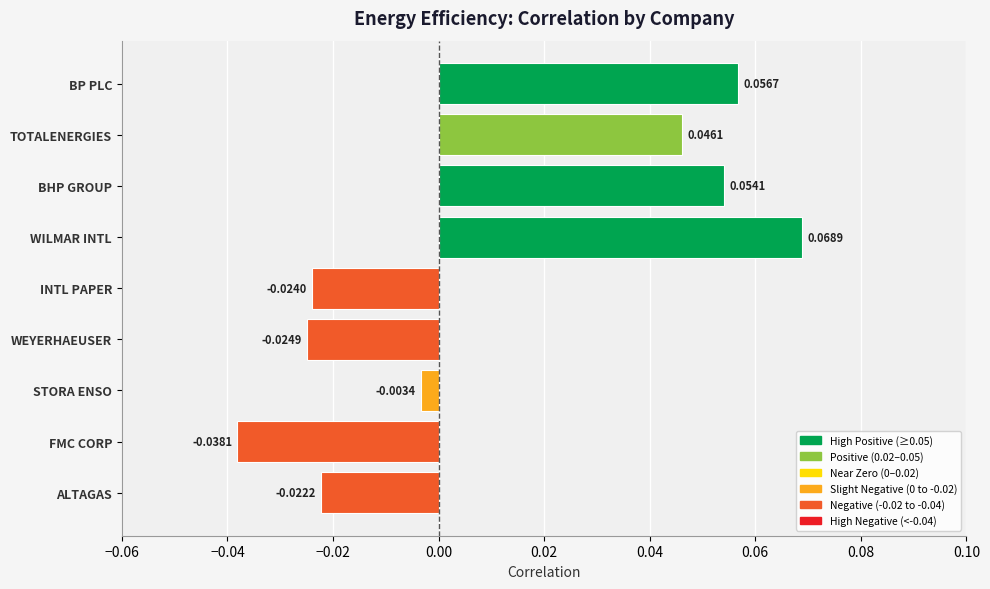

Rank the categories by value from highest to lowest.

WILMAR INTL, BP PLC, BHP GROUP, TOTALENERGIES, STORA ENSO, ALTAGAS, INTL PAPER, WEYERHAEUSER, FMC CORP